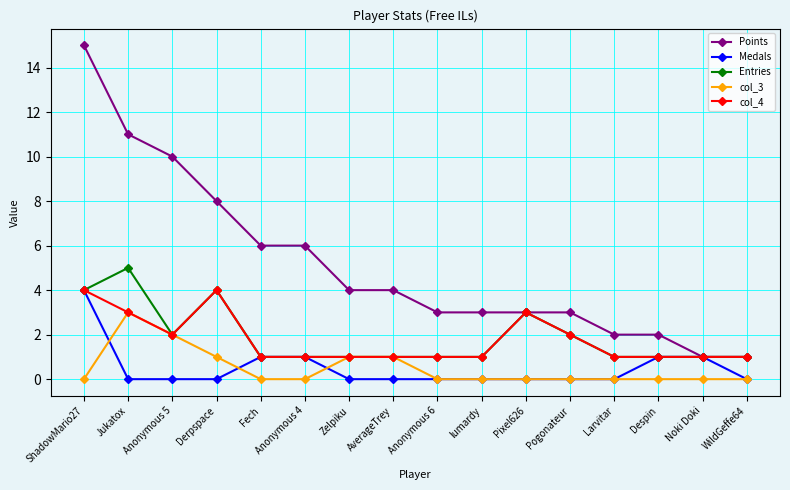

Where is the first local maximum for col_3?

Jukatox